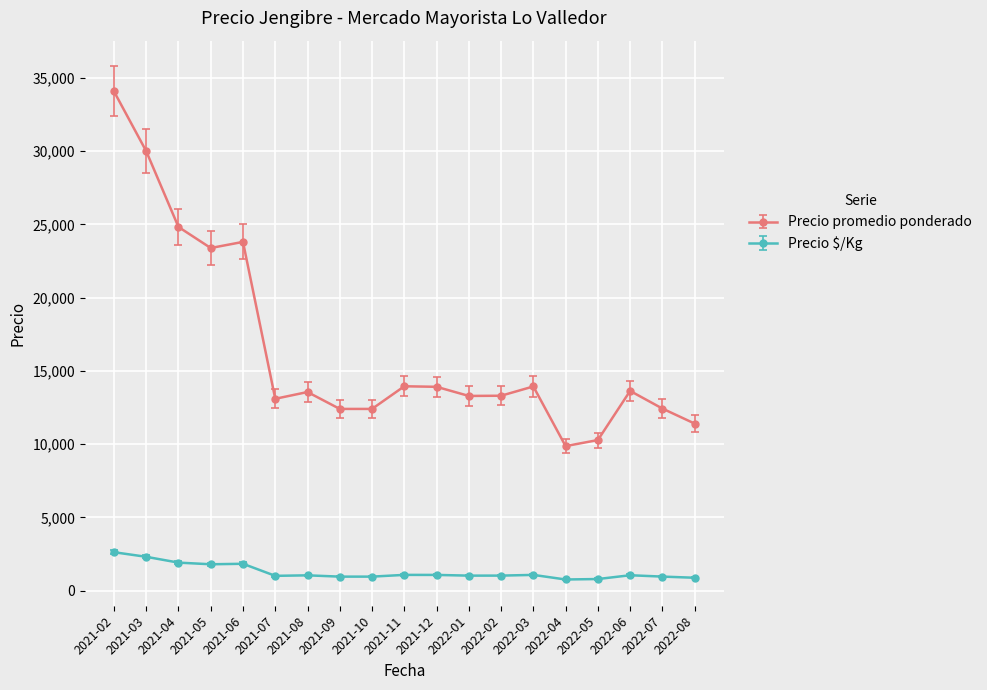

At which label does Precio $/Kg reach its peak?

2021-02